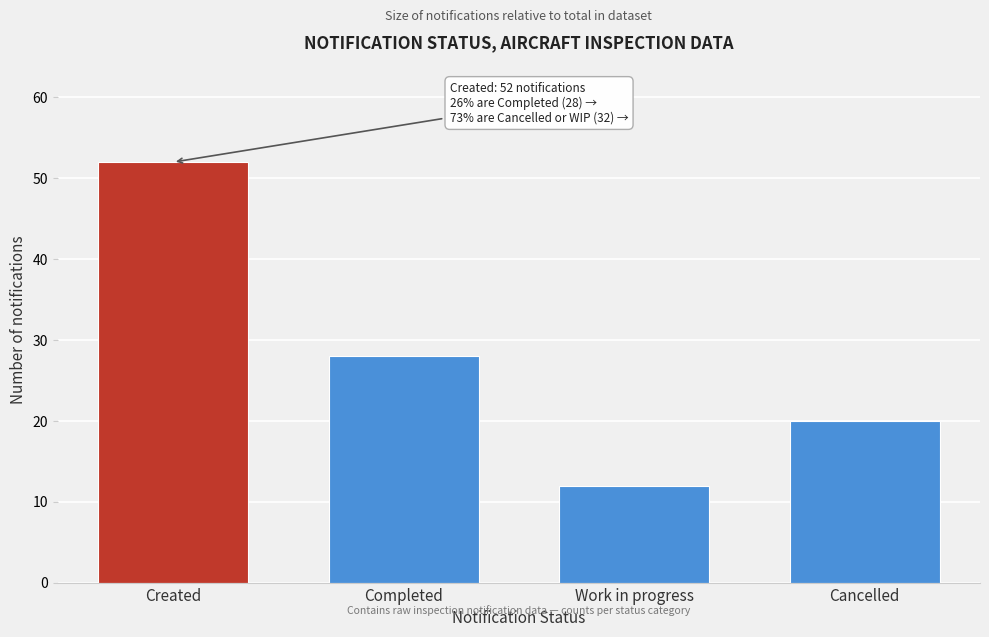

Reading right to left, list all the values displayed in this chart.

20	12	28	52